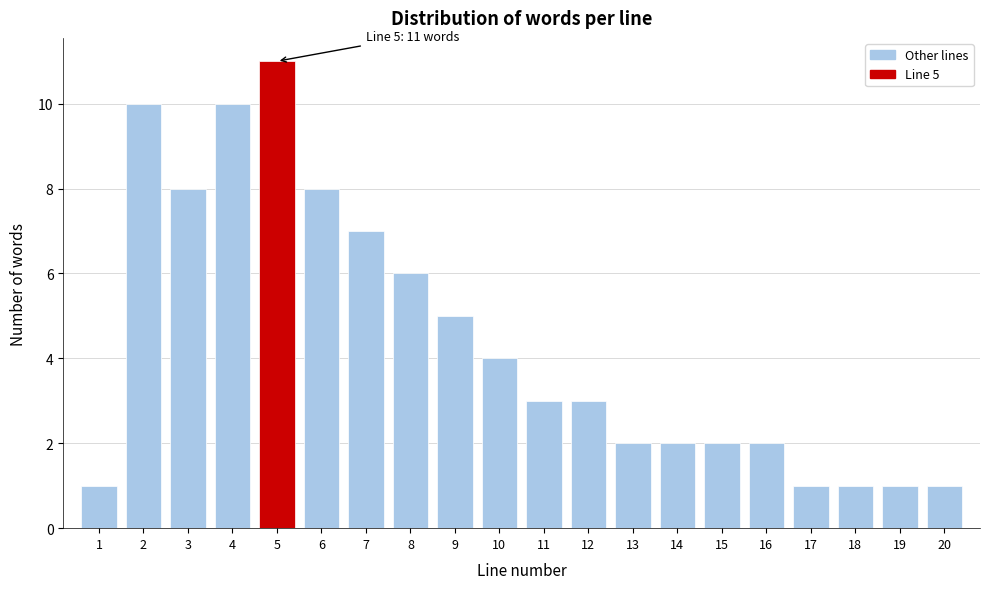

Reading right to left, what are all the values shown in this chart?

20=1	19=1	18=1	17=1	16=2	15=2	14=2	13=2	12=3	11=3	10=4	9=5	8=6	7=7	6=8	5=11	4=10	3=8	2=10	1=1